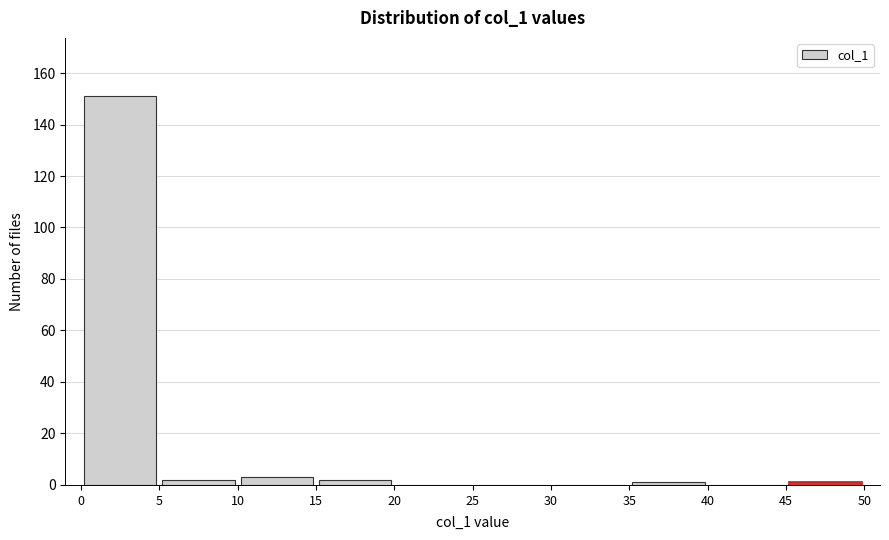

Over which range of the x-axis is the bar tallest?

0 to 5